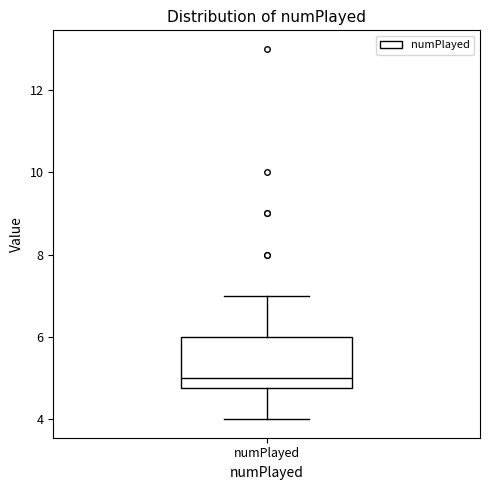

Where does the median line of the box for numPlayed sit on the y-axis? The values are not printed on the chart, so give them approximately, as read against the axis.

5.0